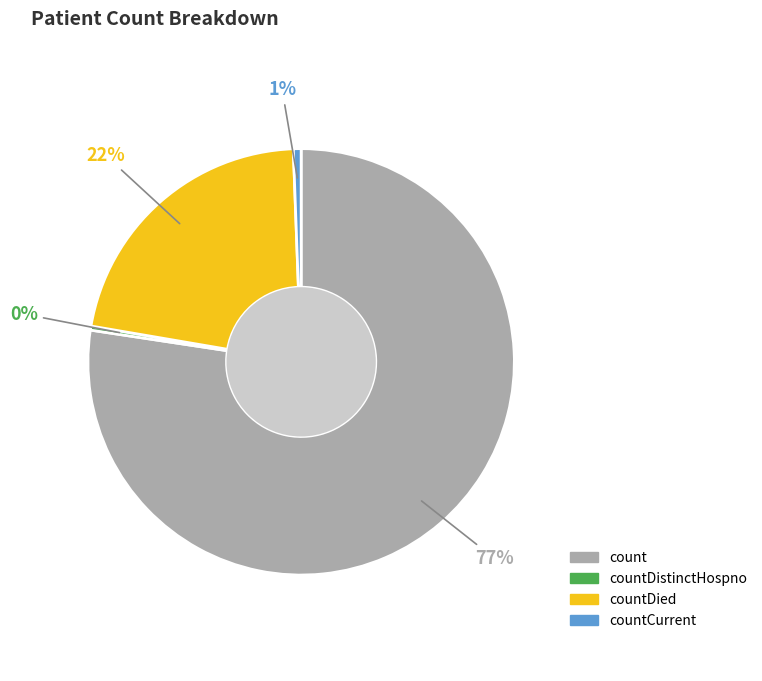

Is the sum of countDistinctHospno and countCurrent greater than half?

No